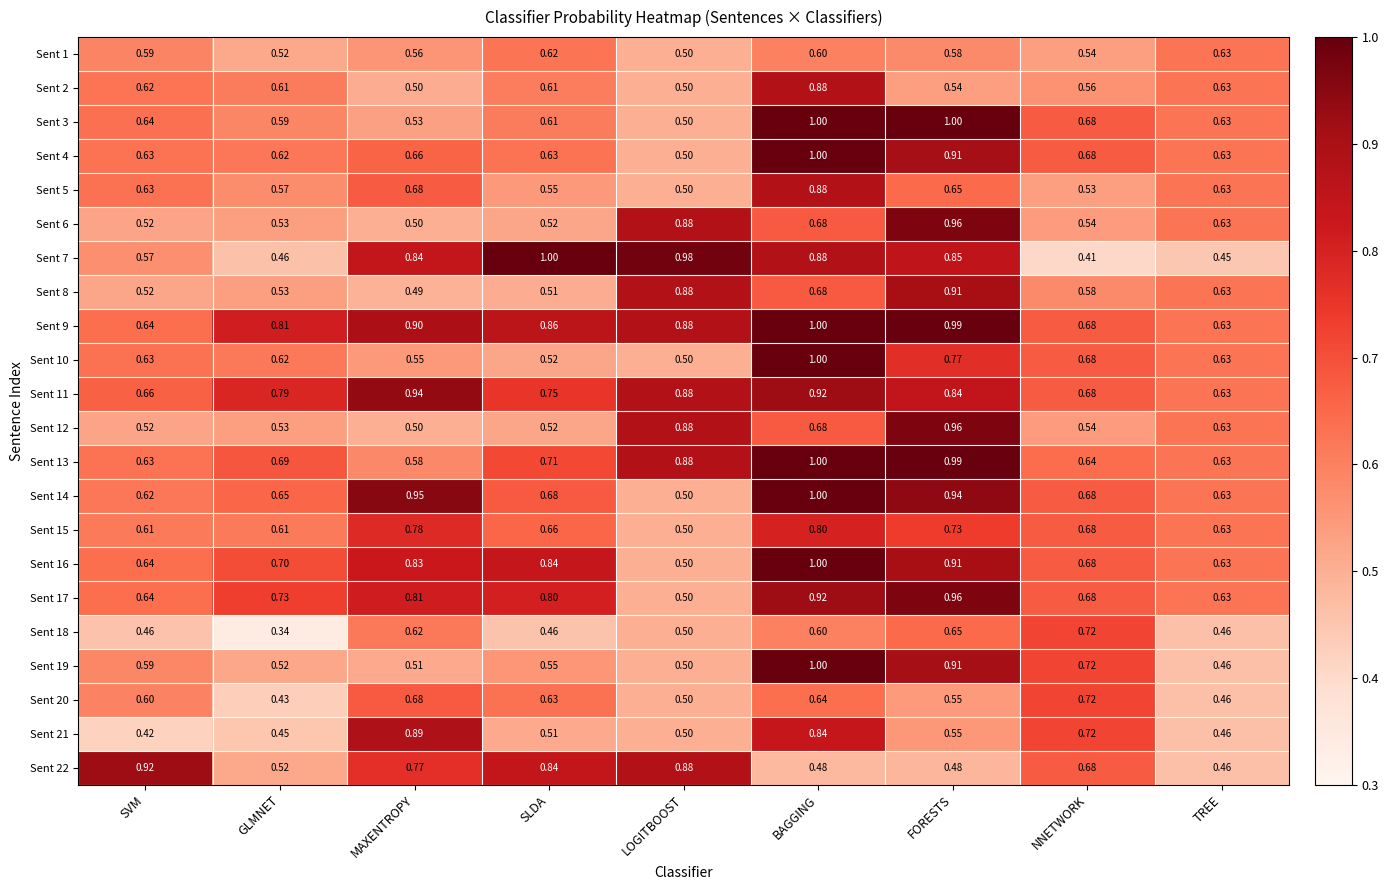

At which category is the sum across all series the highest?

BAGGING